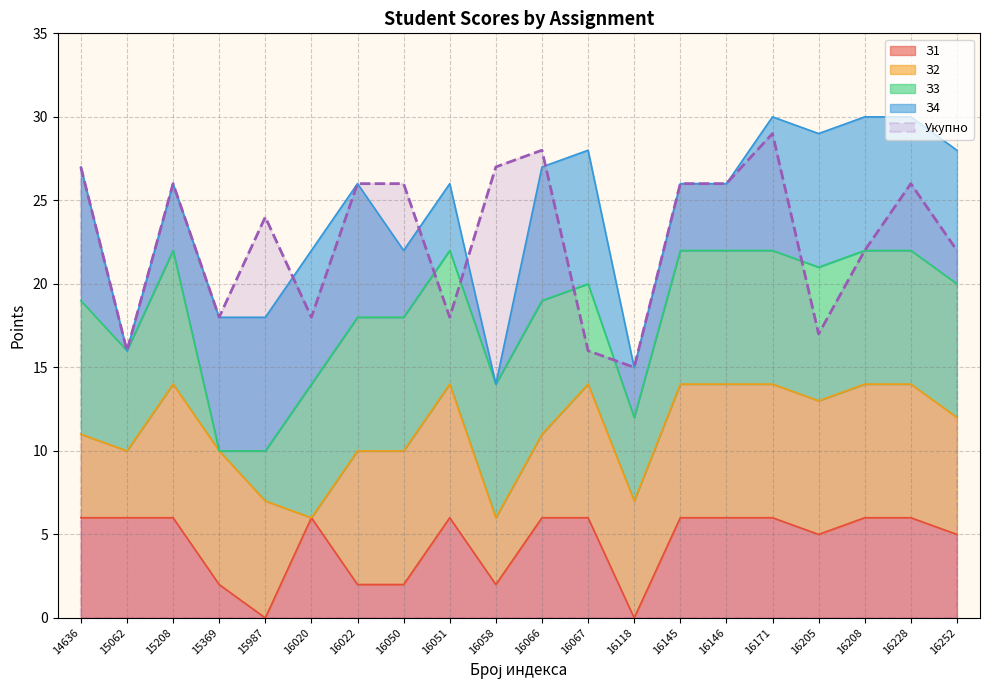

Which category has the highest value in the Укупно series?

16171